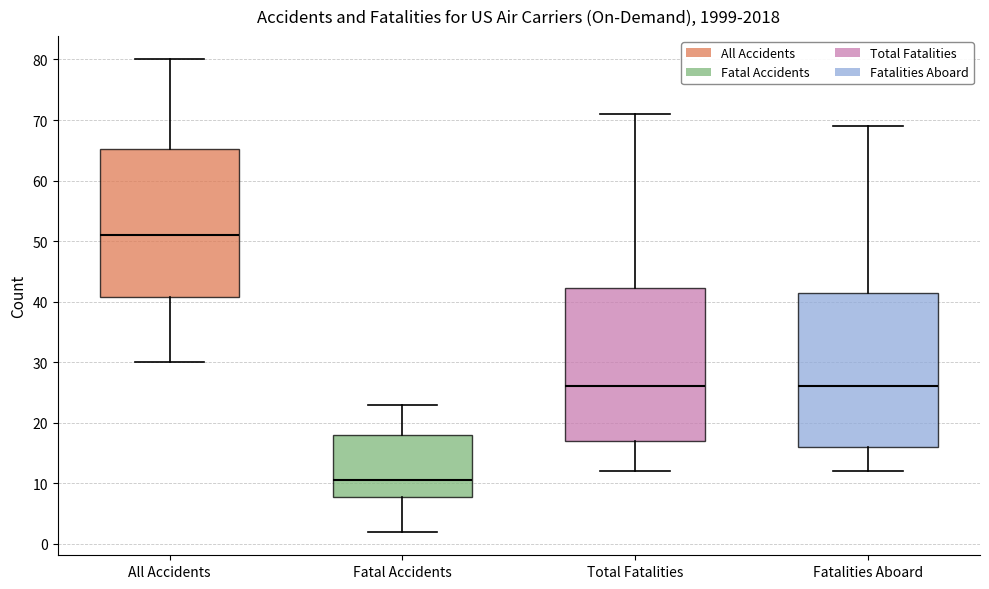

Reading left to right, read every box against the y-axis: the position of its median line, the range the box covers, and the ends of its whiskers. The values are not printed on the chart, so give them approximately, as read against the axis.

All Accidents: median 51, box 41 to 65, whiskers 30 to 80
Fatal Accidents: median 11, box 8 to 18, whiskers 2 to 23
Total Fatalities: median 26, box 17 to 42, whiskers 12 to 71
Fatalities Aboard: median 26, box 16 to 42, whiskers 12 to 69